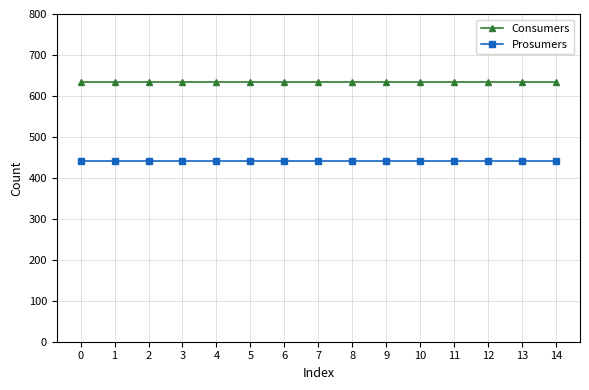

List the series in order of their peak value, lowest first.

Prosumers, Consumers